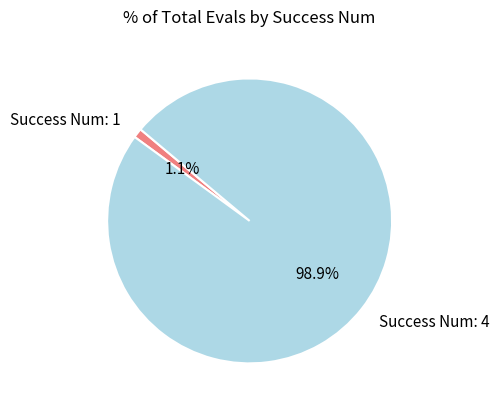

Is there a majority slice in this chart?

Yes